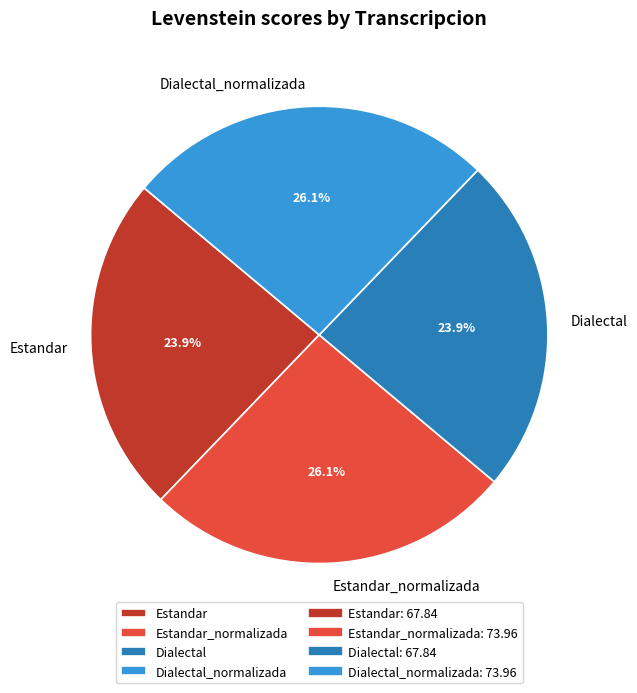

Is it true that Dialectal_normalizada is 26% of the pie?

True